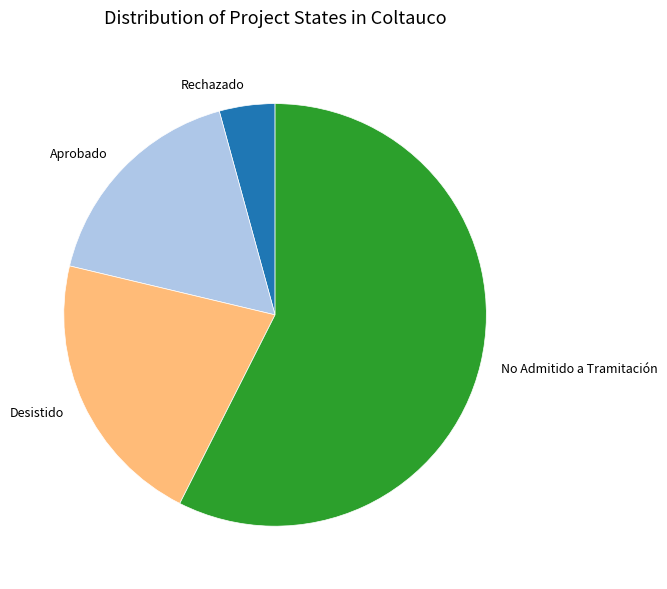

Between No Admitido a Tramitación and Aprobado, which is larger?

No Admitido a Tramitación